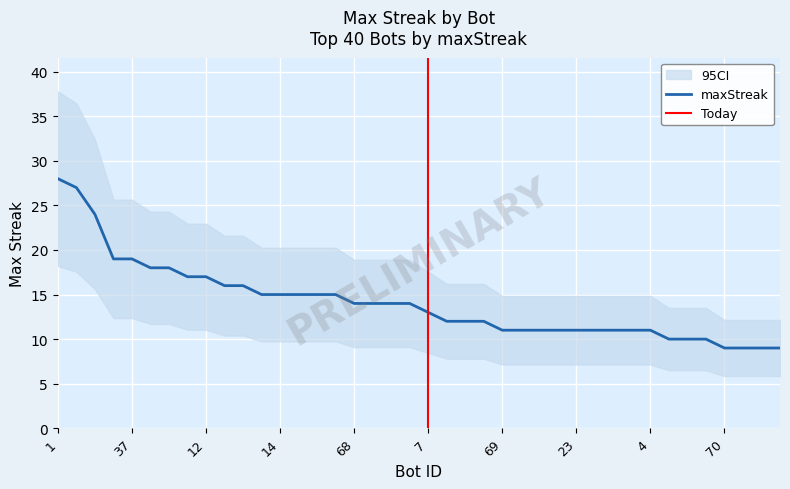

Rank the categories by value from lowest to highest.

70, 63, 58, 50, 54, 42, 28, 69, 61, 53, 32, 23, 21, 19, 5, 4, 73, 64, 39, 7, 68, 38, 33, 13, 26, 14, 11, 2, 0, 48, 9, 75, 12, 71, 44, 43, 37, 27, 24, 1